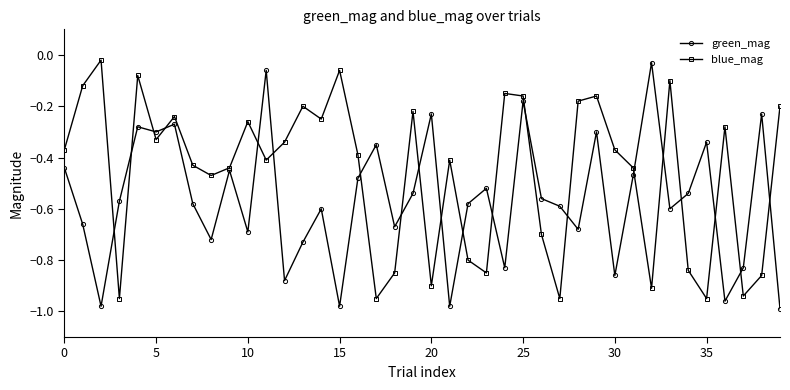

True or false: green_mag has more than 2 points higher than both neighbors.

True